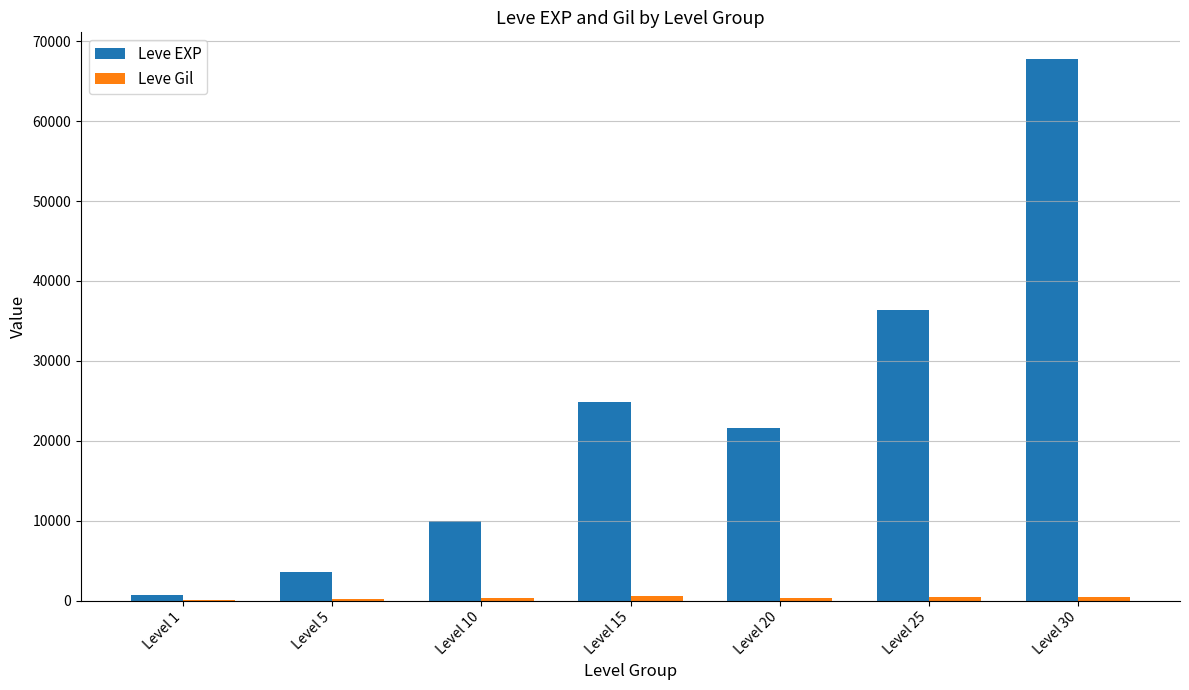

At which label is Leve EXP closest to 34180?

Level 25